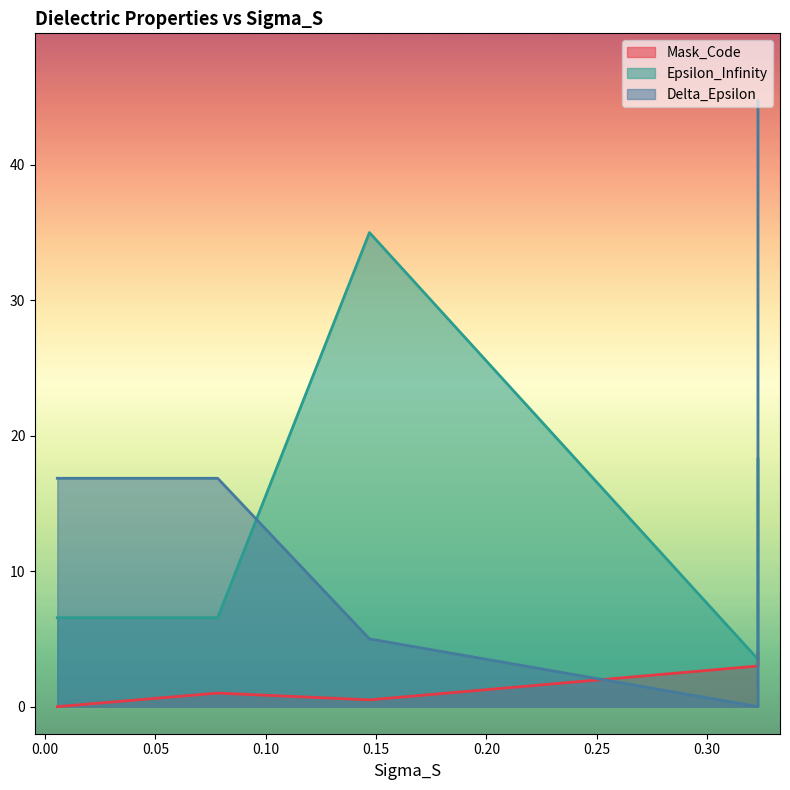

What is the difference between the highest and lowest values at 0.0782?

15.9